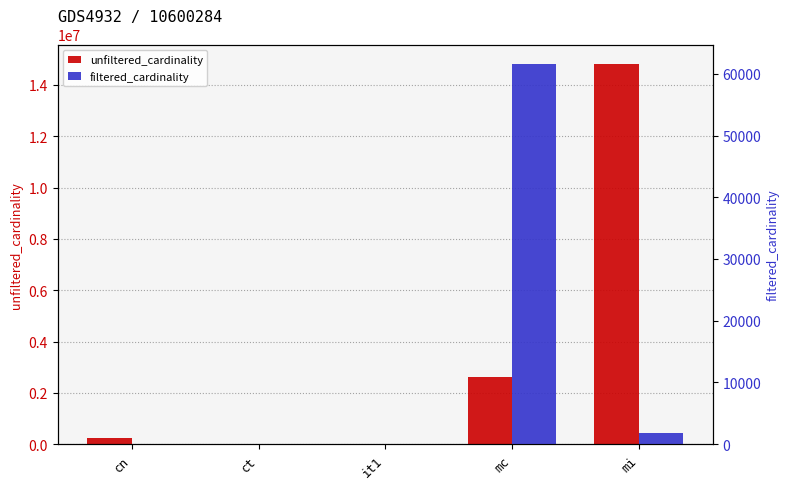

Is the value of unfiltered_cardinality at it1 greater than the value of filtered_cardinality at ct?

Yes